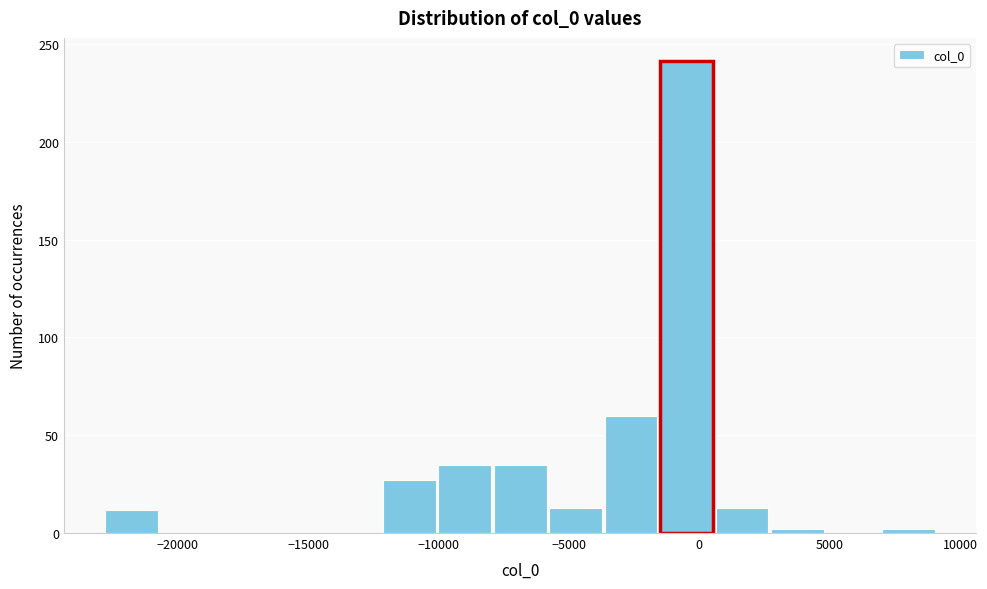

What is the height of the bar covering -23000 to -20500 on the x-axis? Neither the bar edges nor the heights are printed on the chart, so give them approximately, as read against the axes.

10